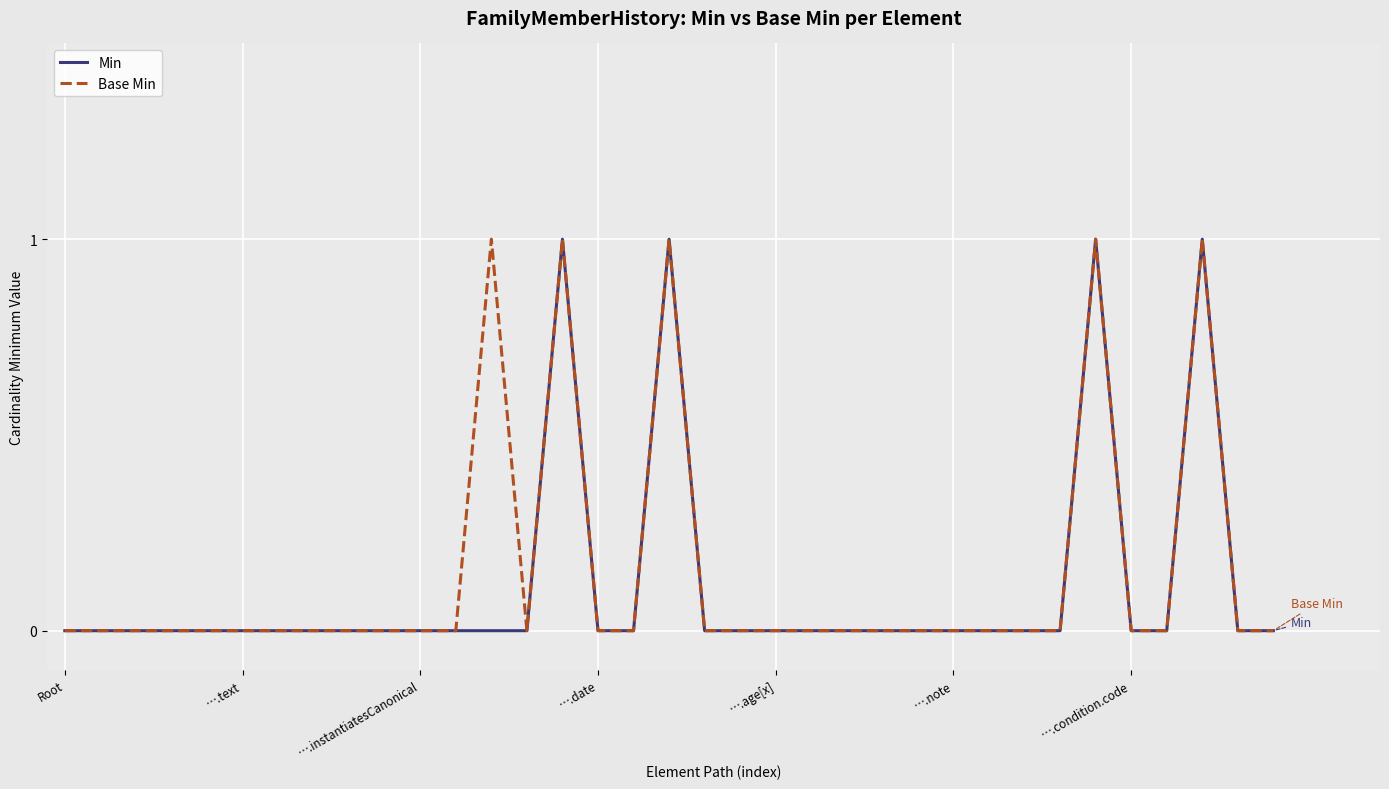

What is the label of the 8th point from the left?

7